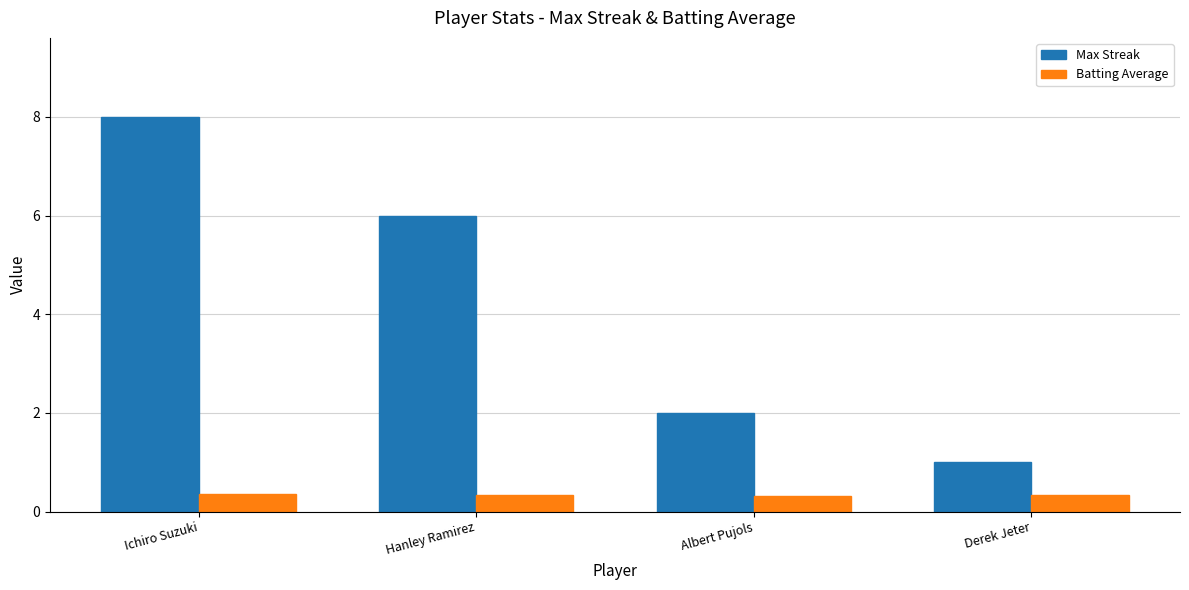

Is it true that Batting Average equals 0.3 at Derek Jeter?

True